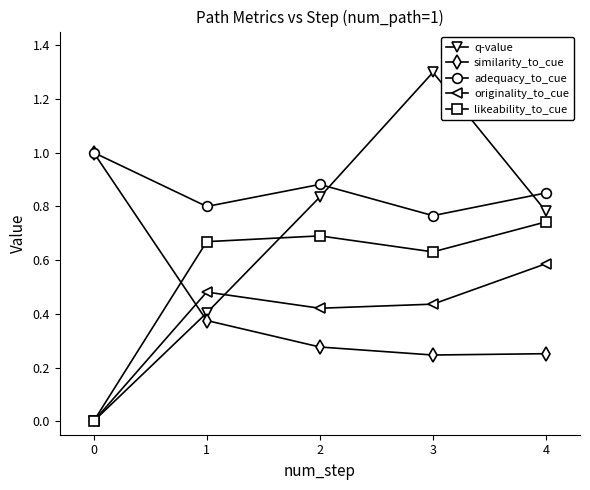

Count the number of categories in the chart.

5